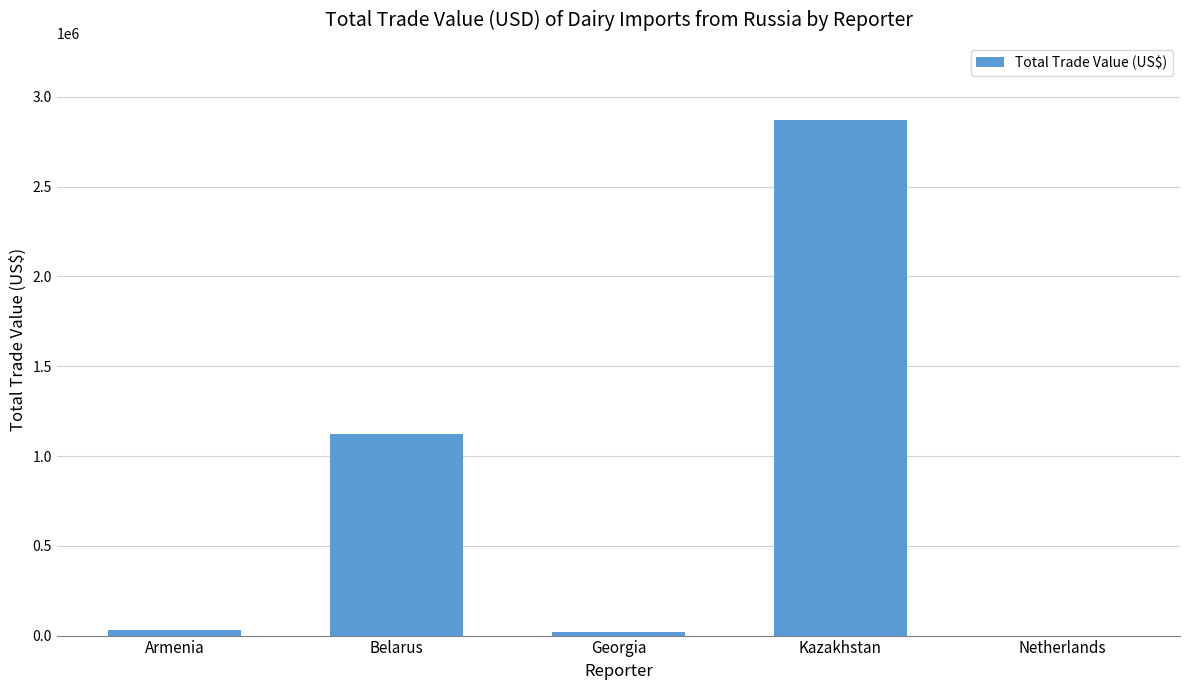

Read the value at Belarus.

1123400